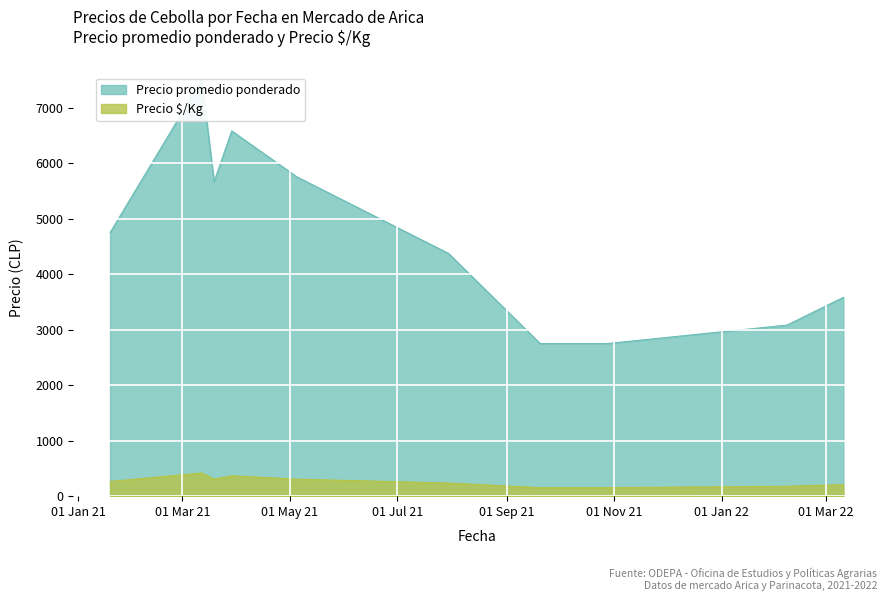

At which category is the sum across all series the highest?

2021-03-12